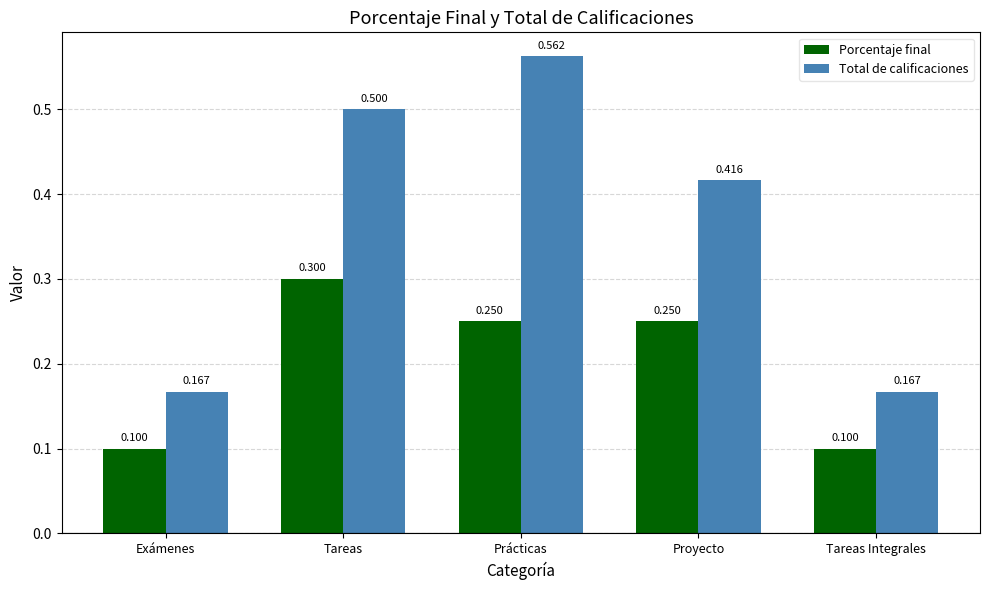

Count the number of categories in the chart.

5